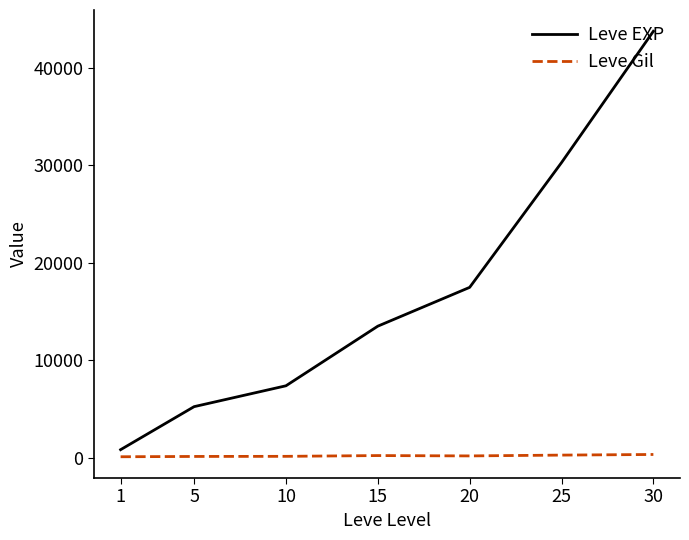

Does the chart display data point markers on the line(s)?

No